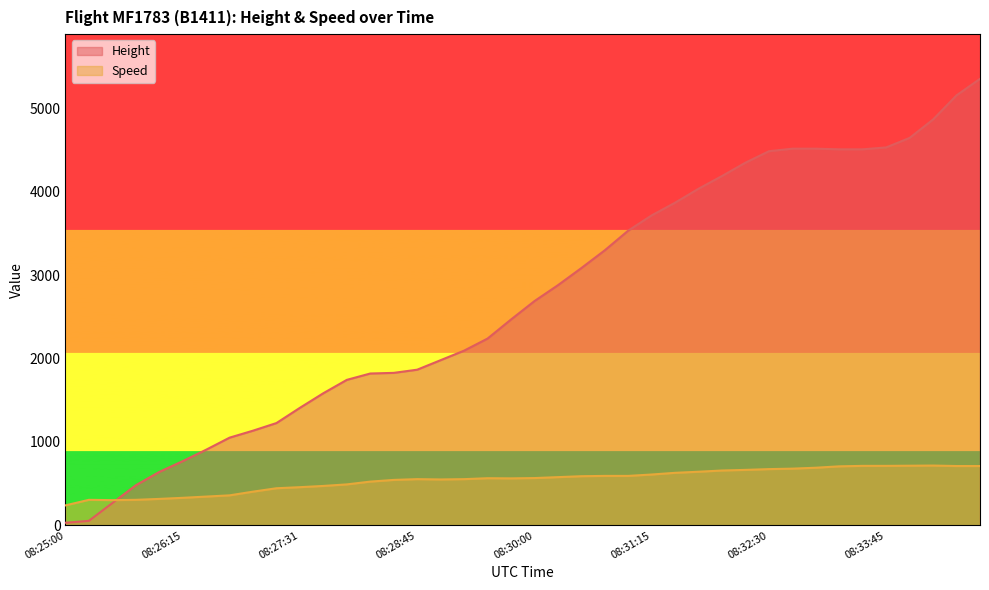

Which series has the largest total across all categories?

Height